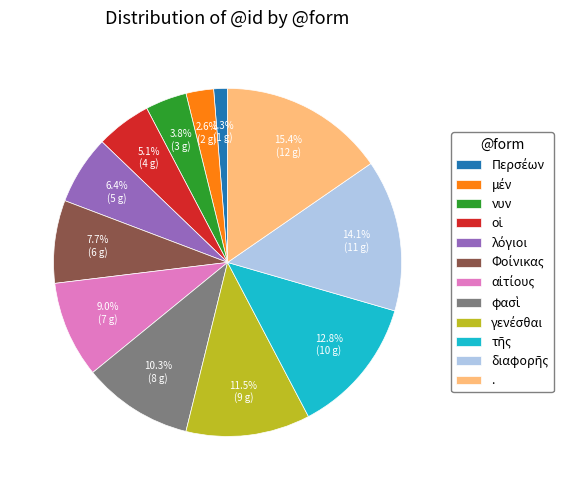

Count the number of slices in the pie.

12